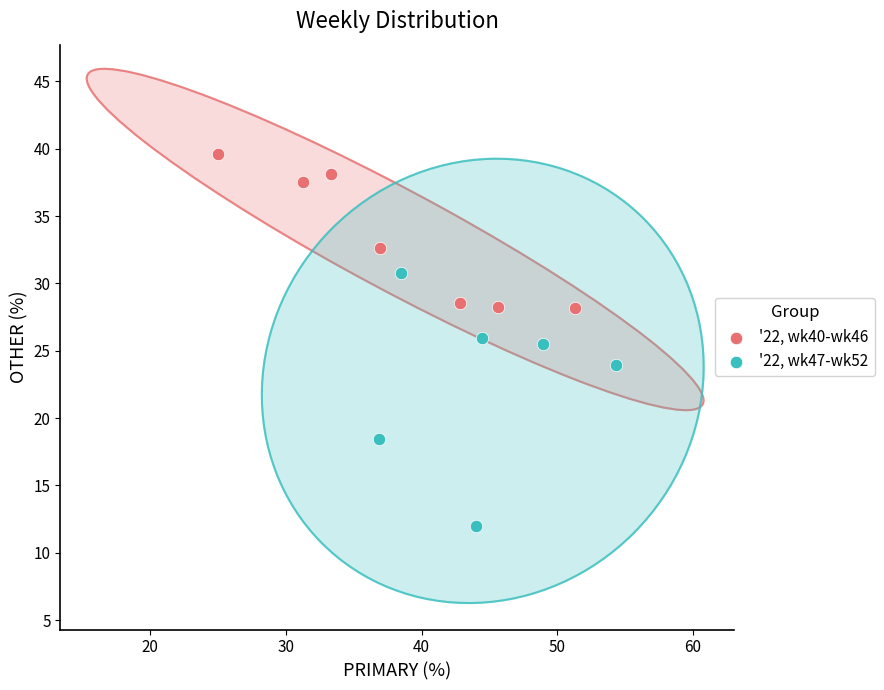

Which series has the largest Y range (max minus min)?

'22, wk47-wk52